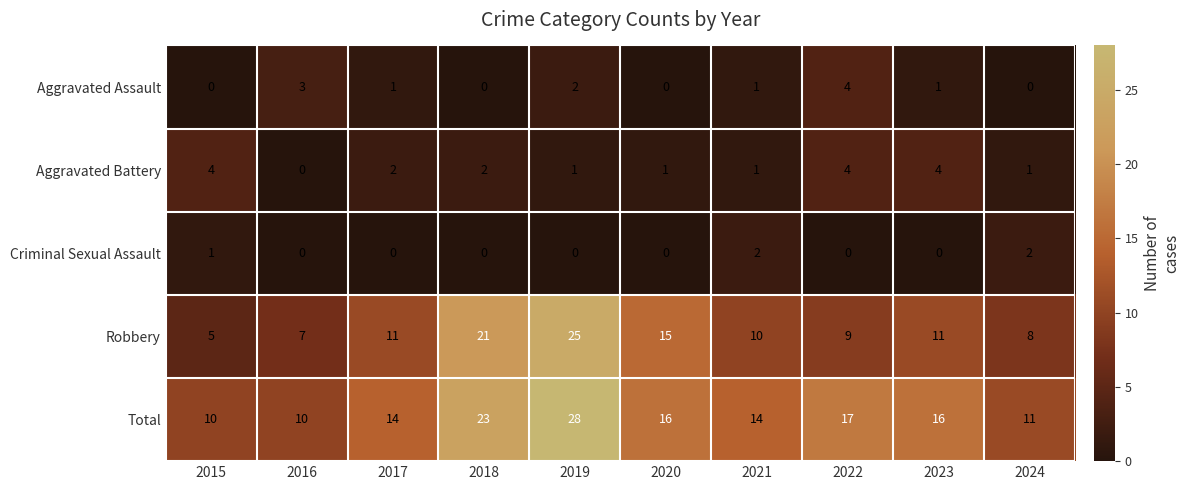

Rank the series at 2019 from lowest to highest value.

Criminal Sexual Assault, Aggravated Battery, Aggravated Assault, Robbery, Total